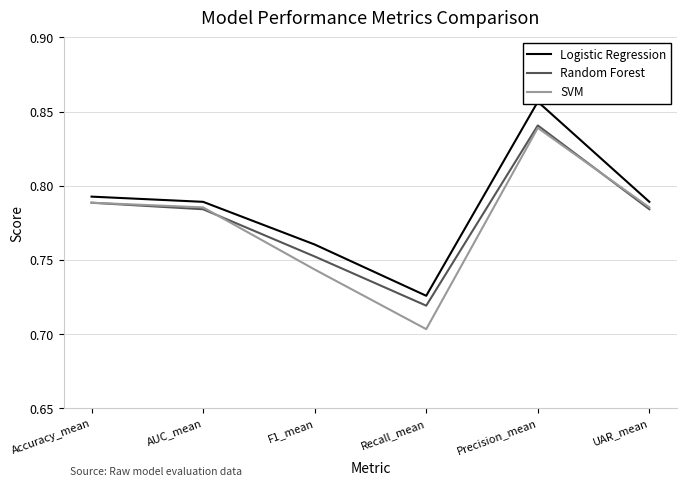

Rank the series at AUC_mean from highest to lowest value.

Logistic Regression, SVM, Random Forest